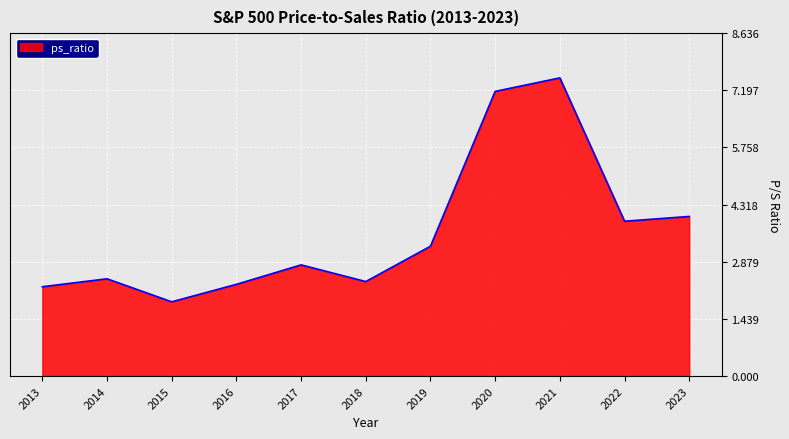

What is the change in value from 2014 to 2019?

+0.8